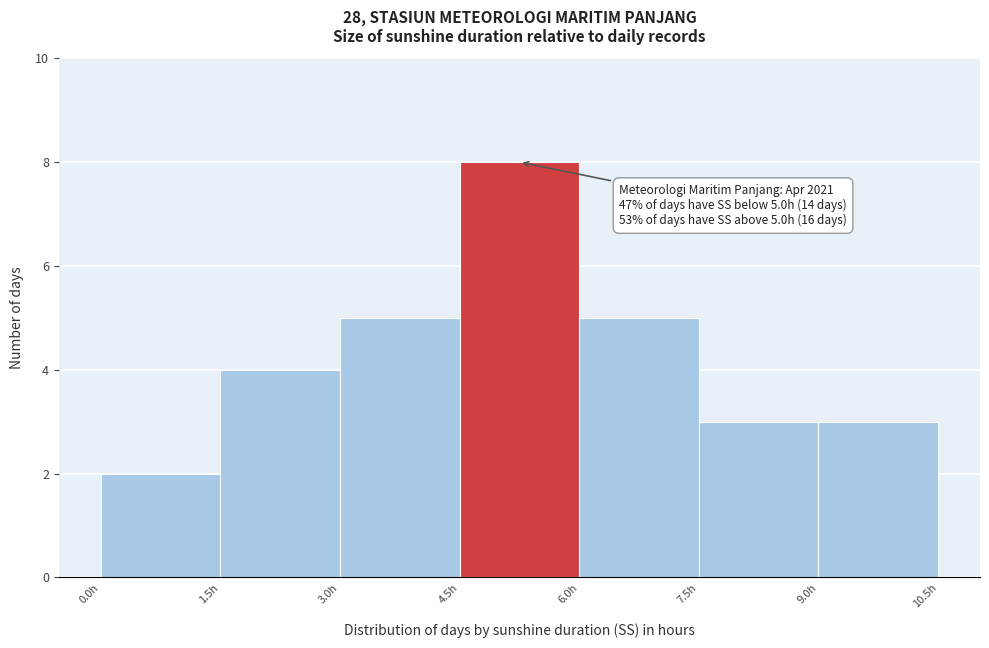

Which range on the x-axis has the tallest bar?

4.5 to 6.0